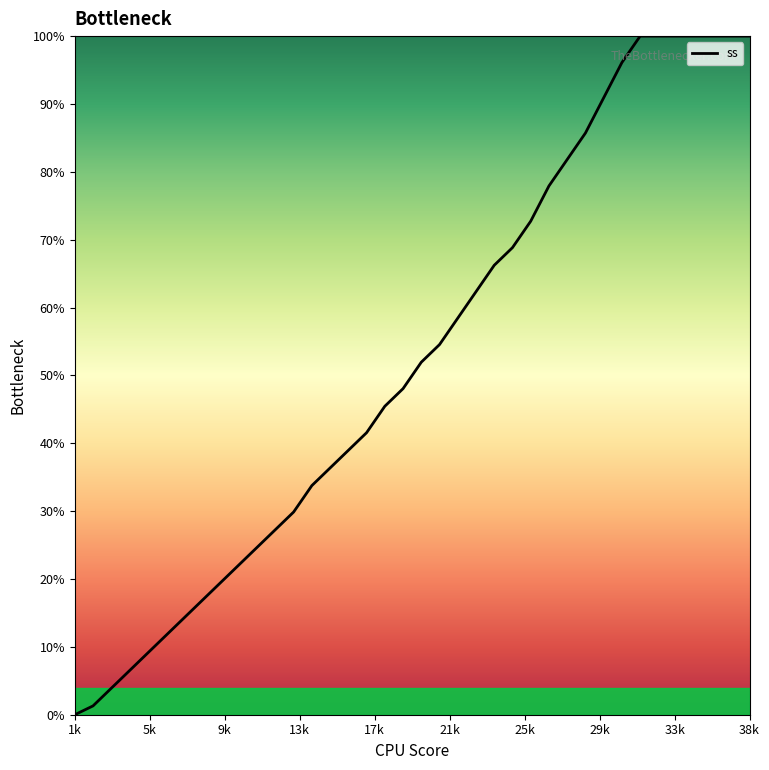

What is the label of the 34th point from the right?

17k